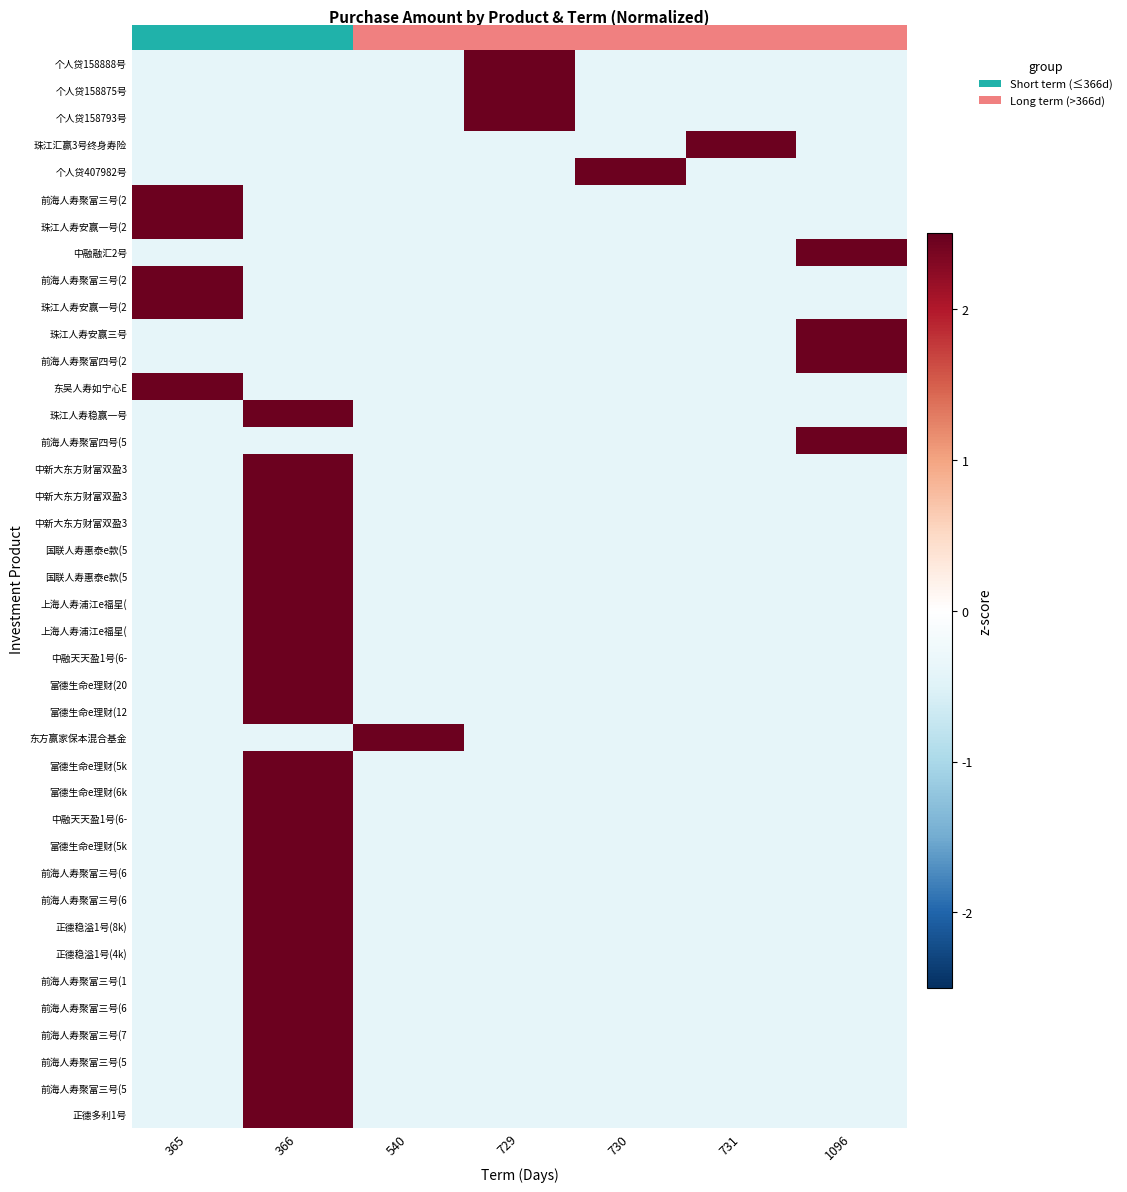

At which category is the sum across all series the highest?

366